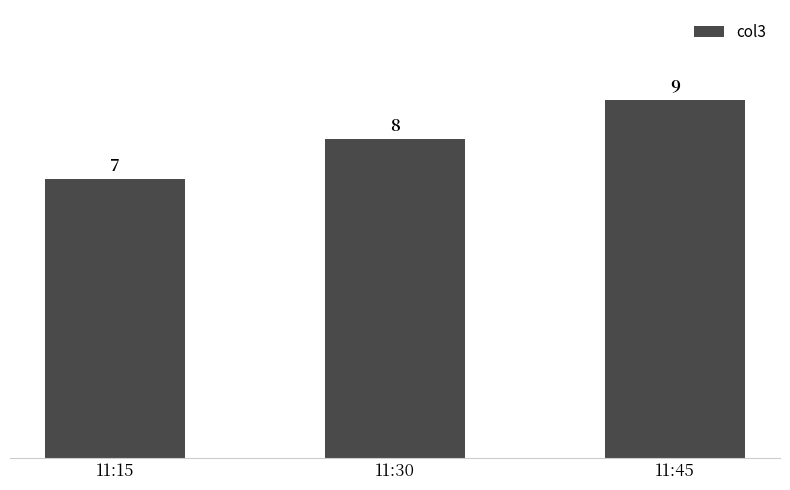

How many series are shown in this chart?

1